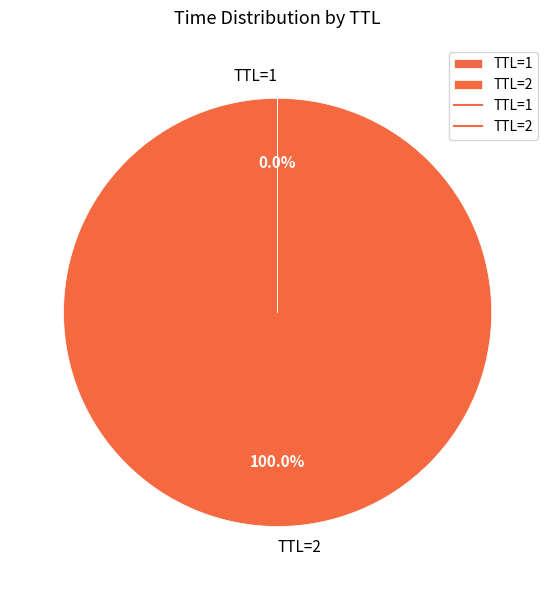

Which category has the biggest portion of the pie?

TTL=2